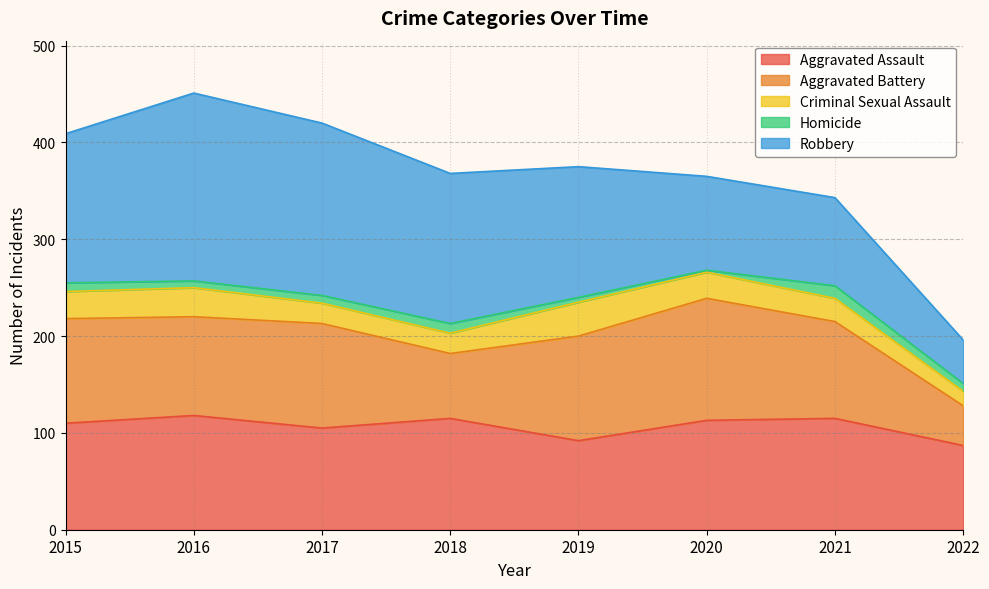

What is the sum of the Aggravated Battery values at 2020 and 2017?

234